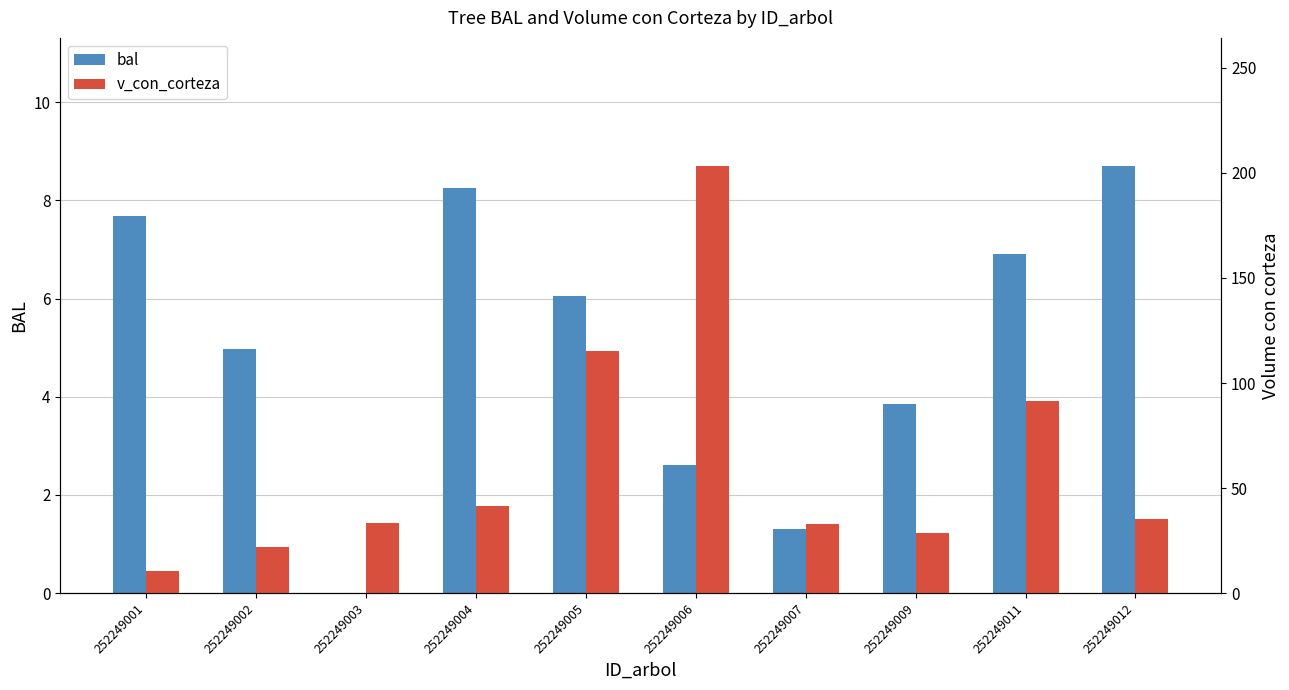

Between 252249007 and 252249009, which series saw the biggest shift?

v_con_corteza